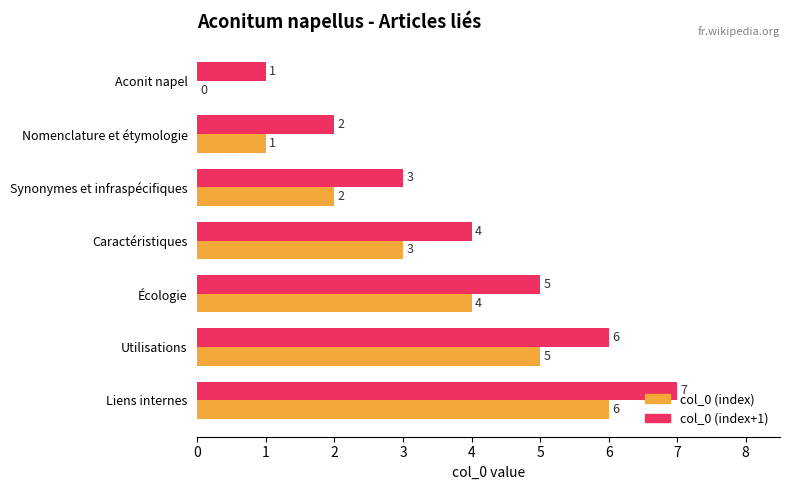

How many col_0 (index) values are between 1 and 5?

5